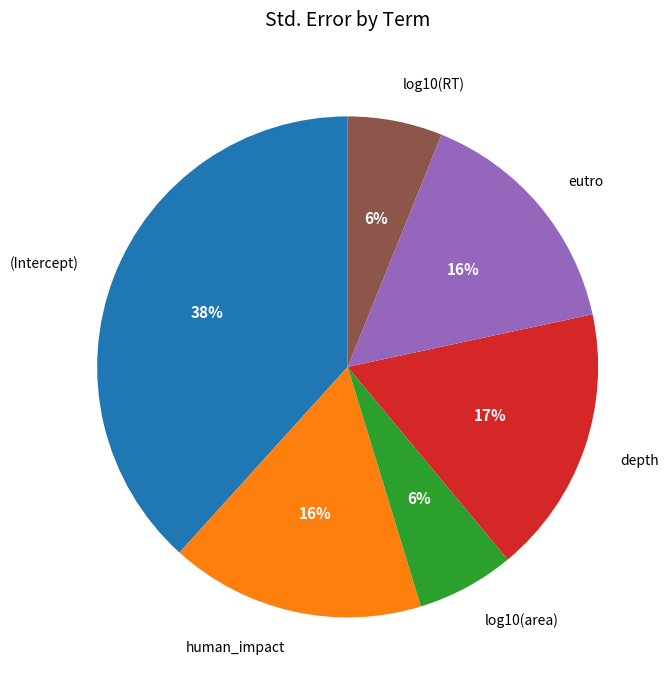

To the nearest percent, what is the average slice percentage?

17%